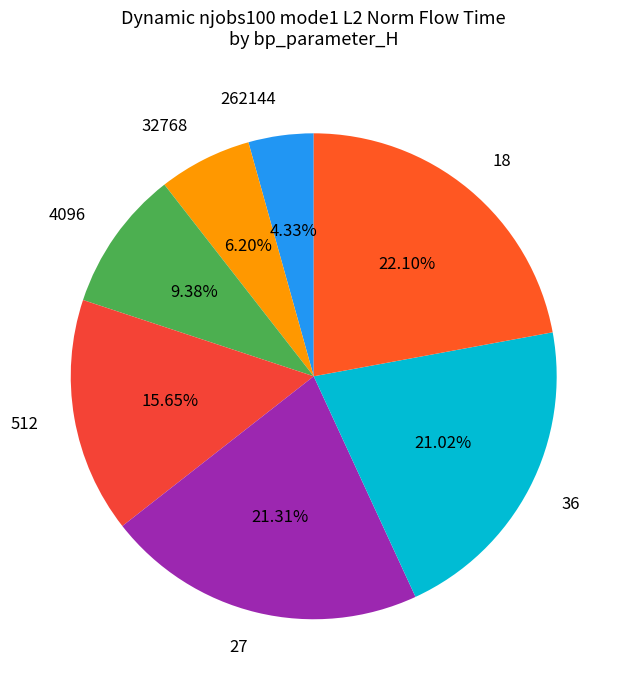

Which category has the smallest portion of the pie?

262144